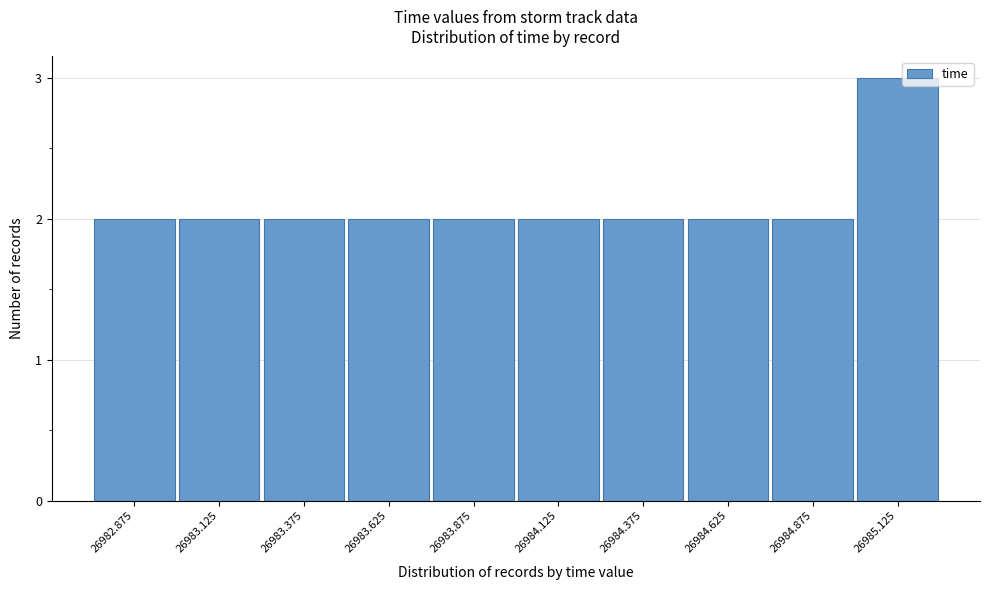

Reading left to right, extract all data points from this chart.

2	2	2	2	2	2	2	2	2	3